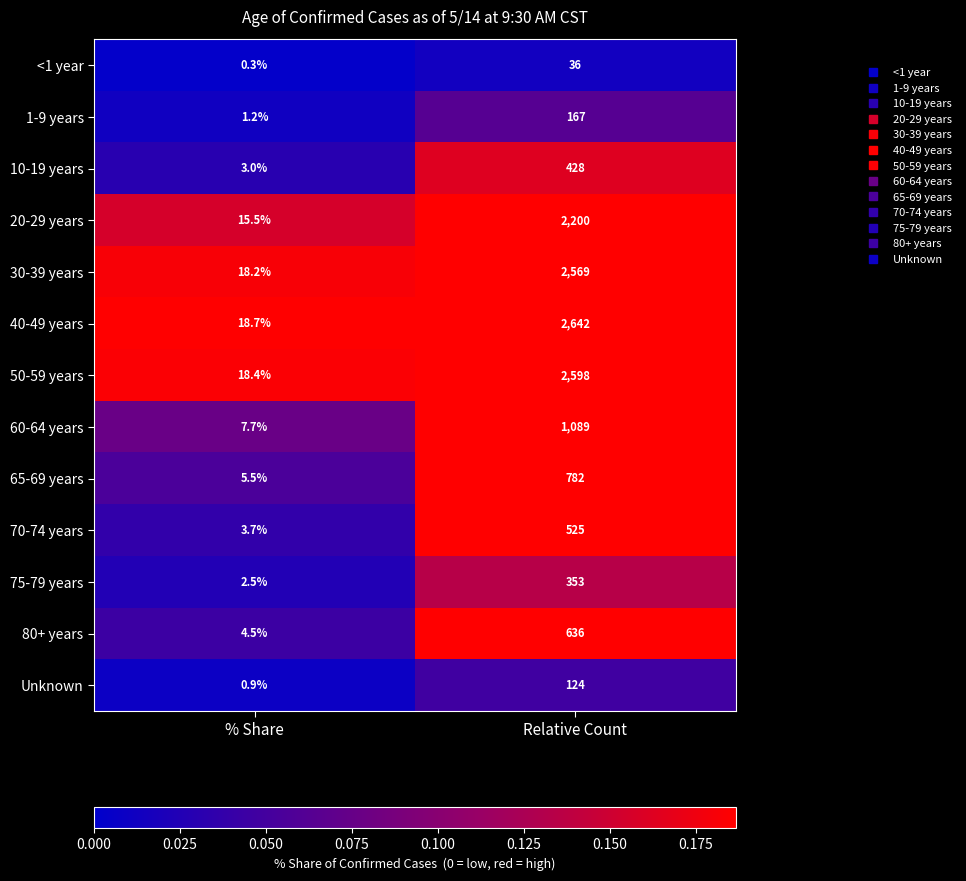

The 20-29 years series shows 564.3 at Relative Count. True or false?

False